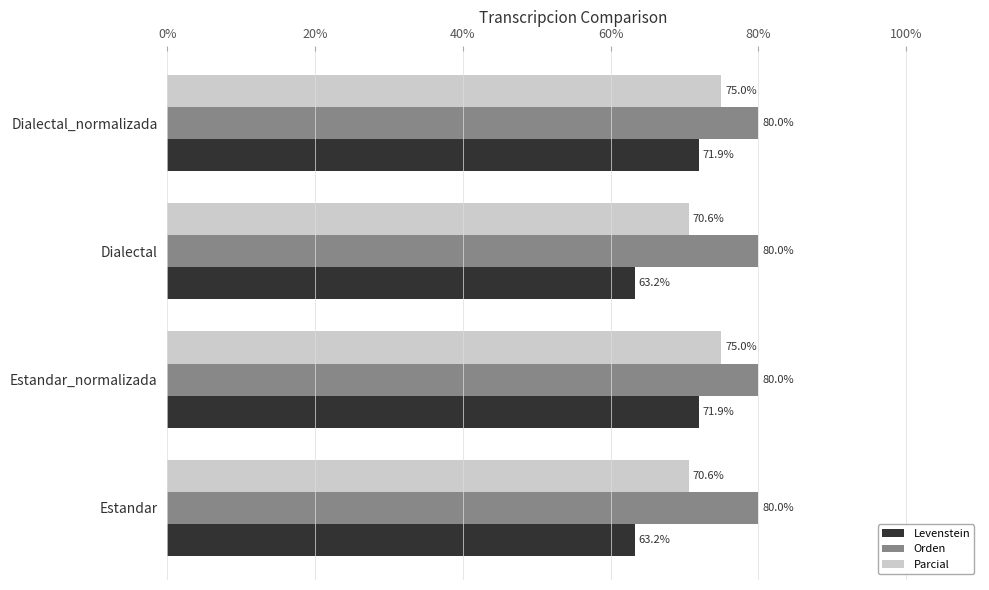

What is the maximum value shown in the chart?

80.0